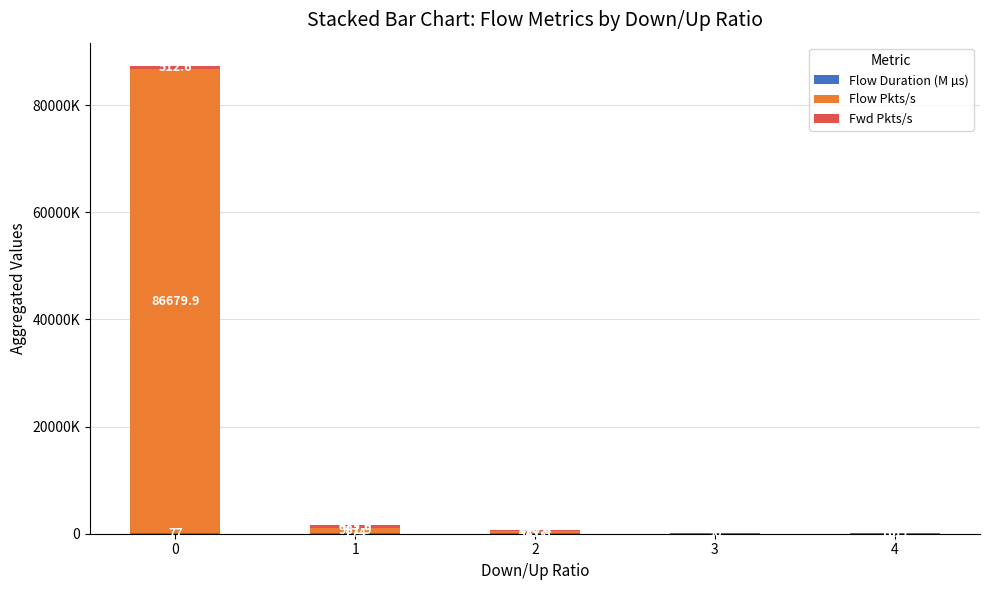

Does the chart contain stacked bars?

Yes